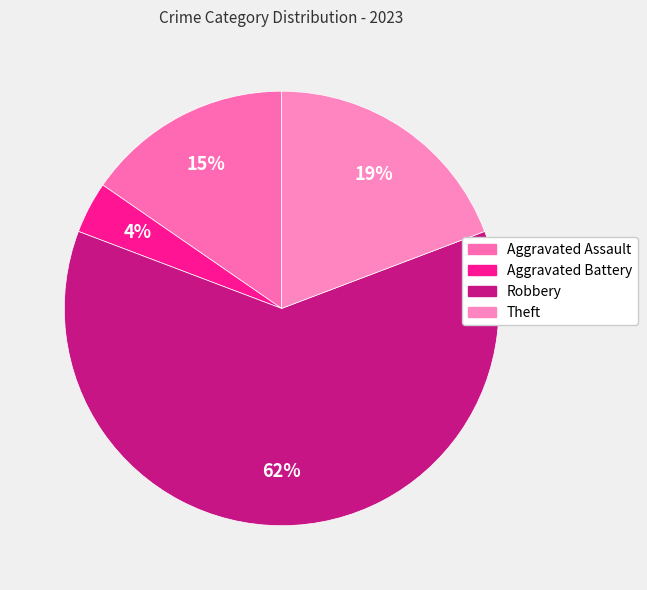

The Robbery slice represents 62% of the pie. True or false?

True